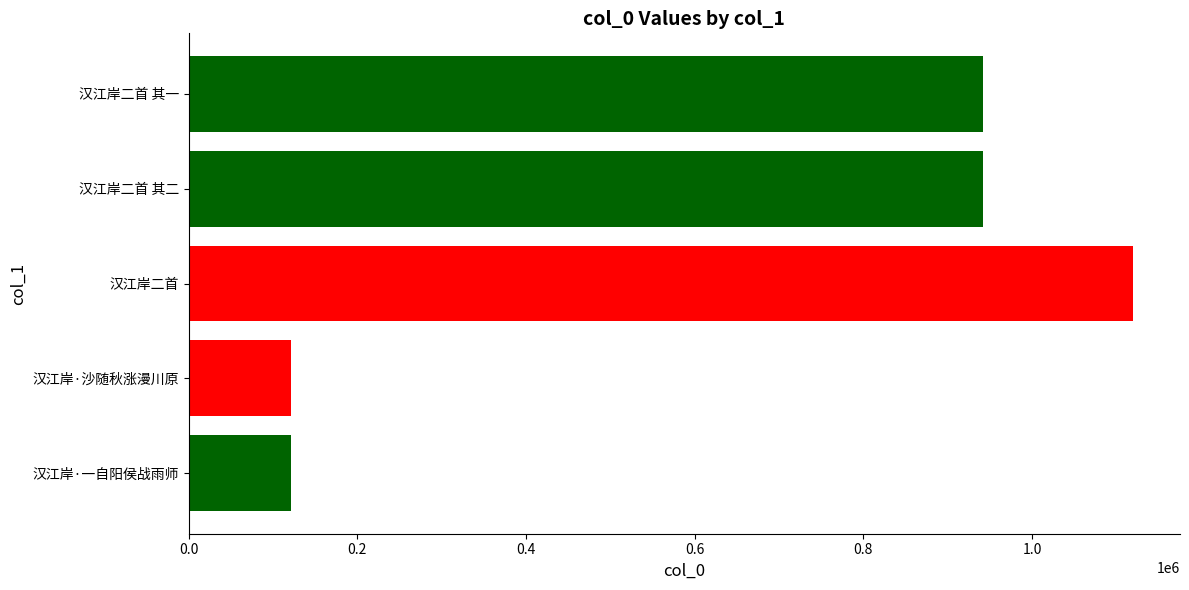

How many values are below 942334?

2